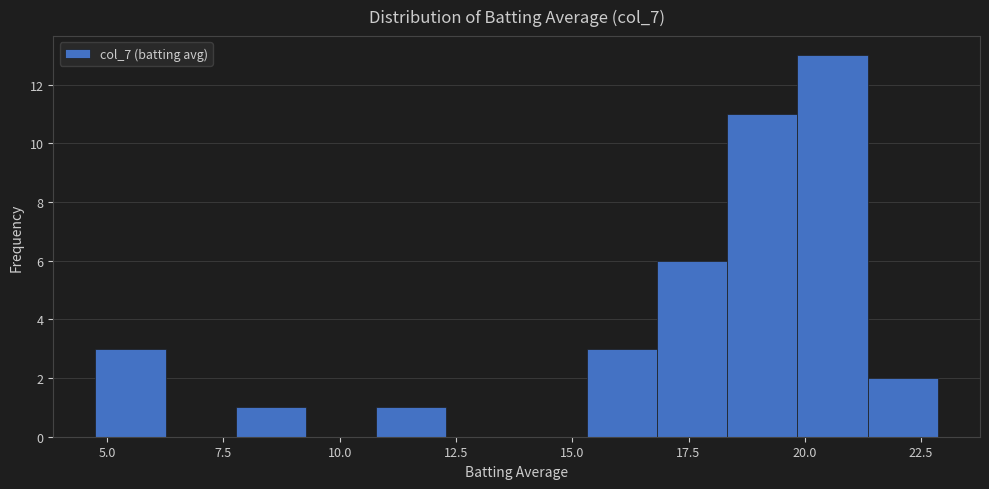

Around what value on the x-axis is the tallest bar? Give the approximate position of its centre, as read against the axis.

20.5